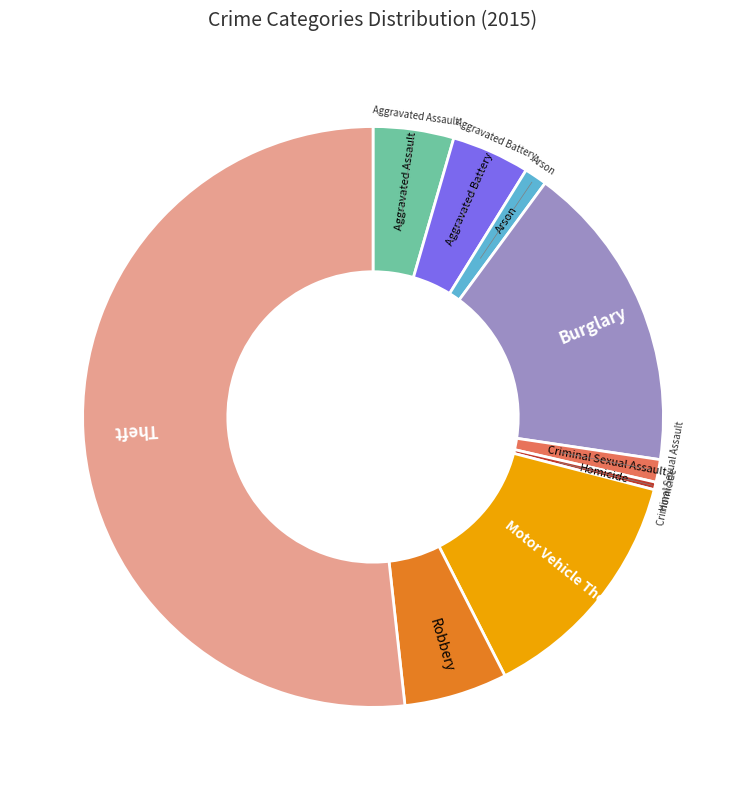

Is there a majority slice in this chart?

Yes